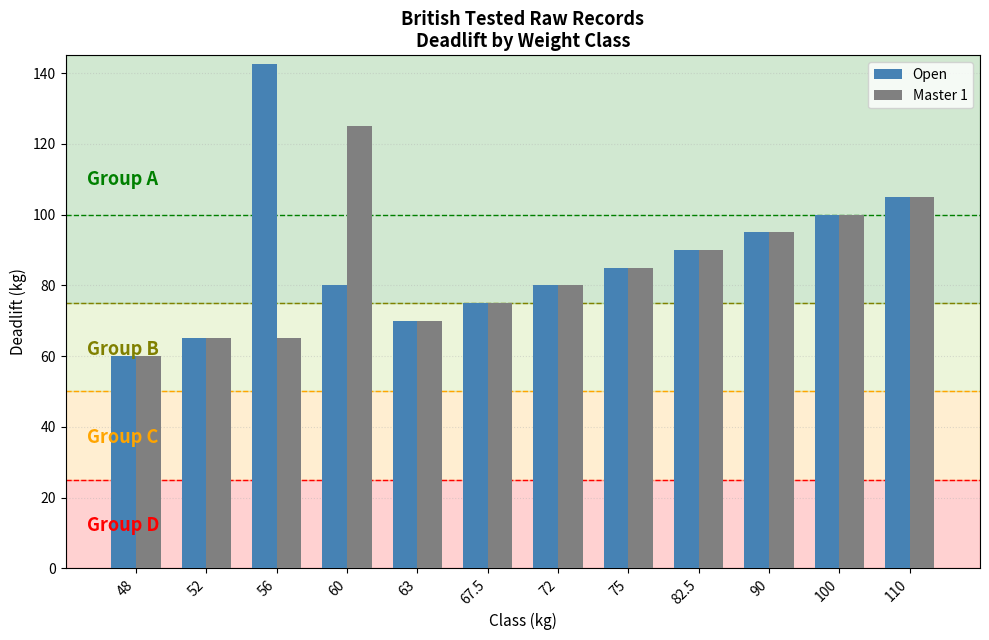

What is the label of the 7th bar from the left?

72